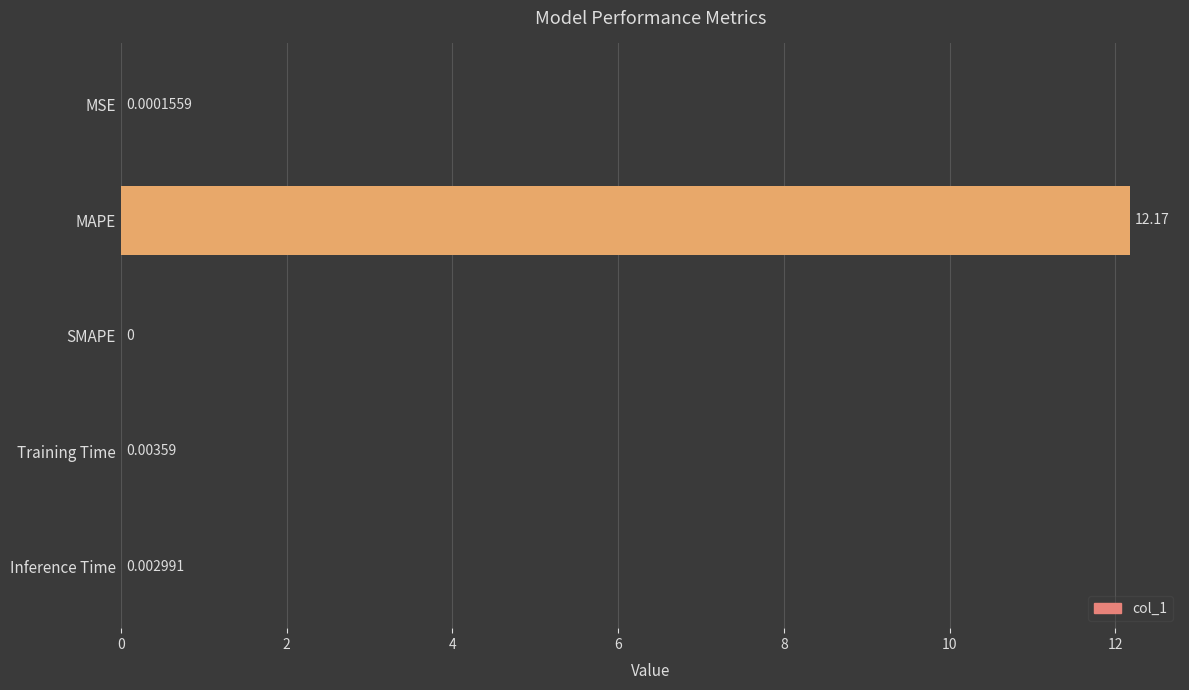

Which category has the highest value across all series?

MAPE